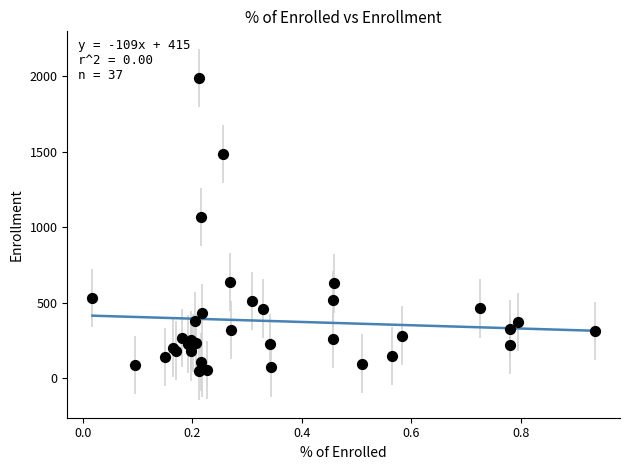

What Y value in the scatter plot is closest to 1017?

1065